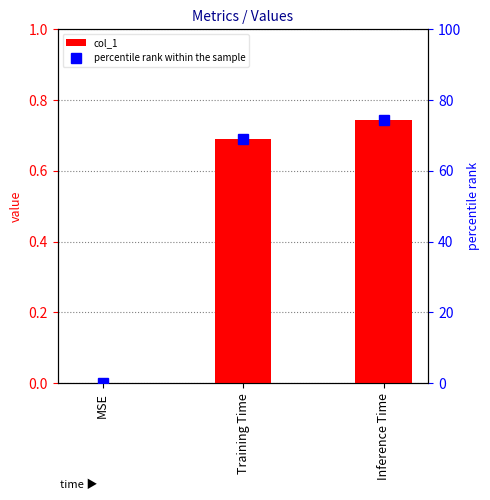

Which has a higher value, Inference Time or Training Time?

Inference Time